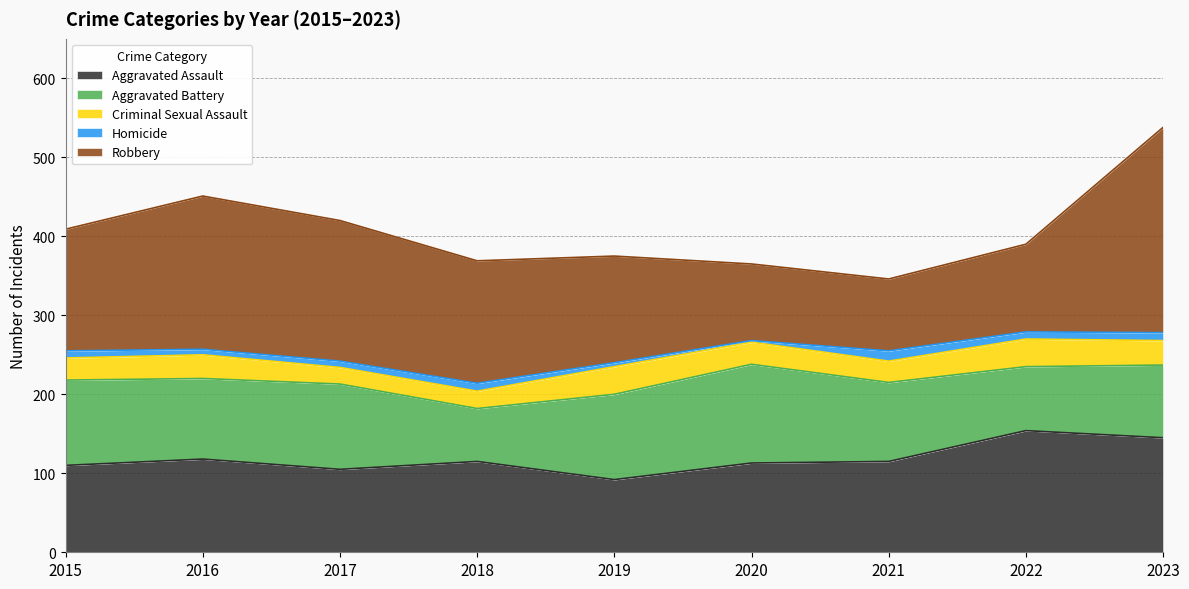

What is the difference between the maximum and minimum values in the Criminal Sexual Assault series?

14